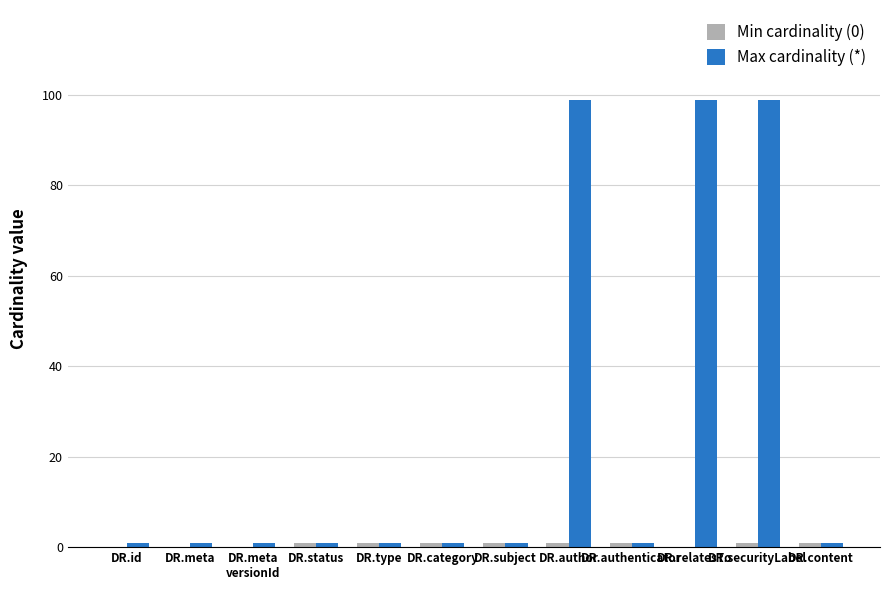

What is the sum of all Max cardinality (*) values?

306